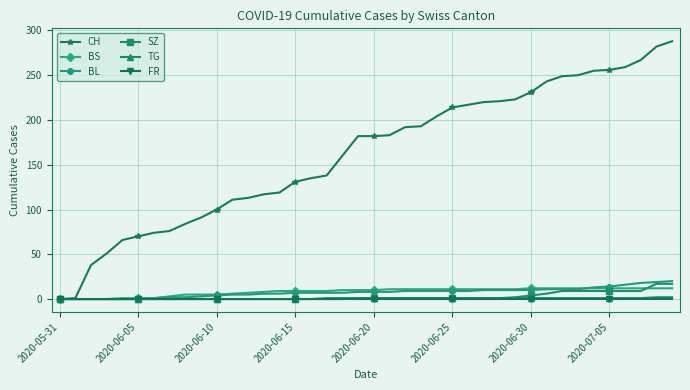

At how many categories does at least one series exceed 28?

38